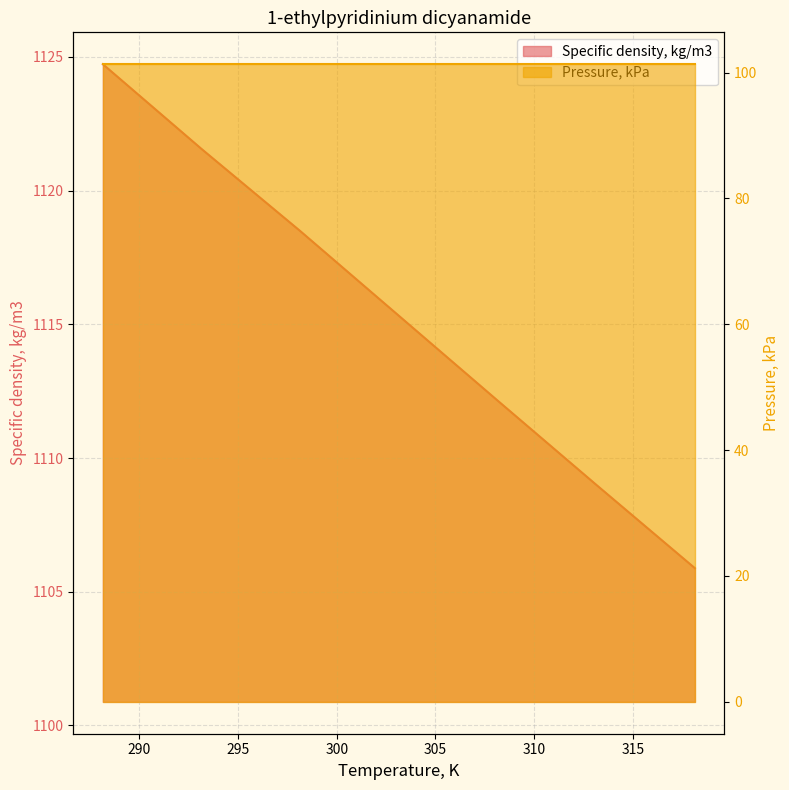

What is the sum of all values?

7807.1